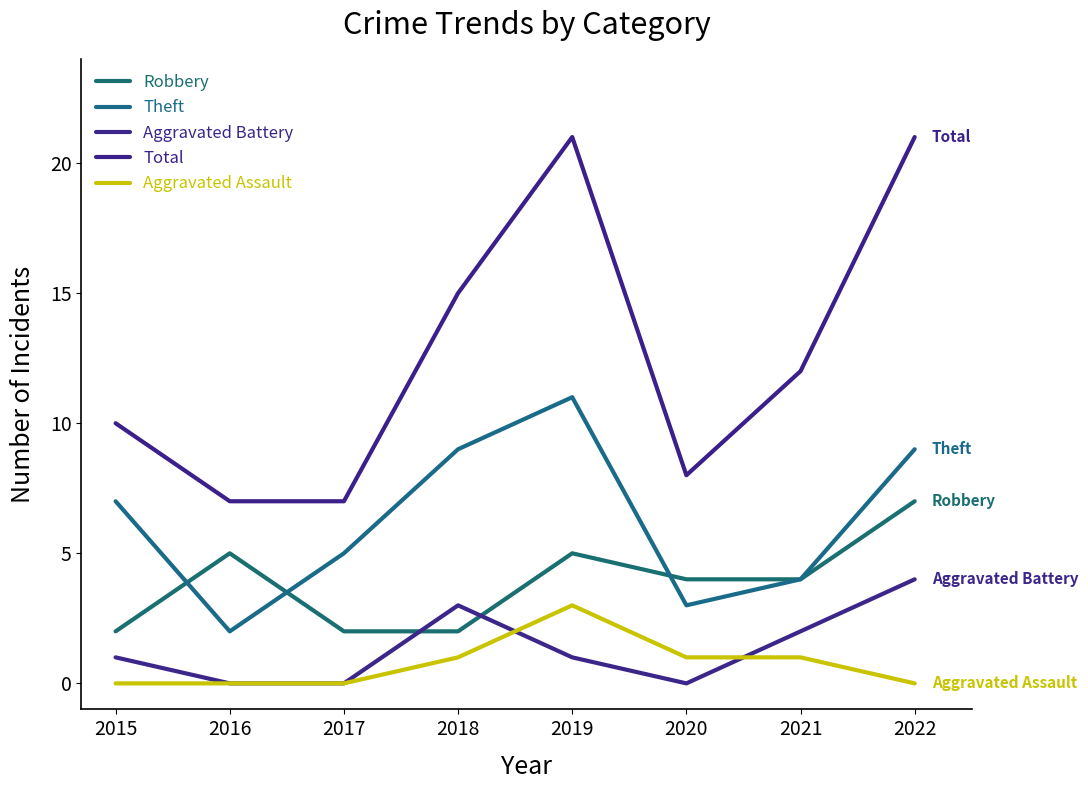

How many lines are shown in the chart?

5